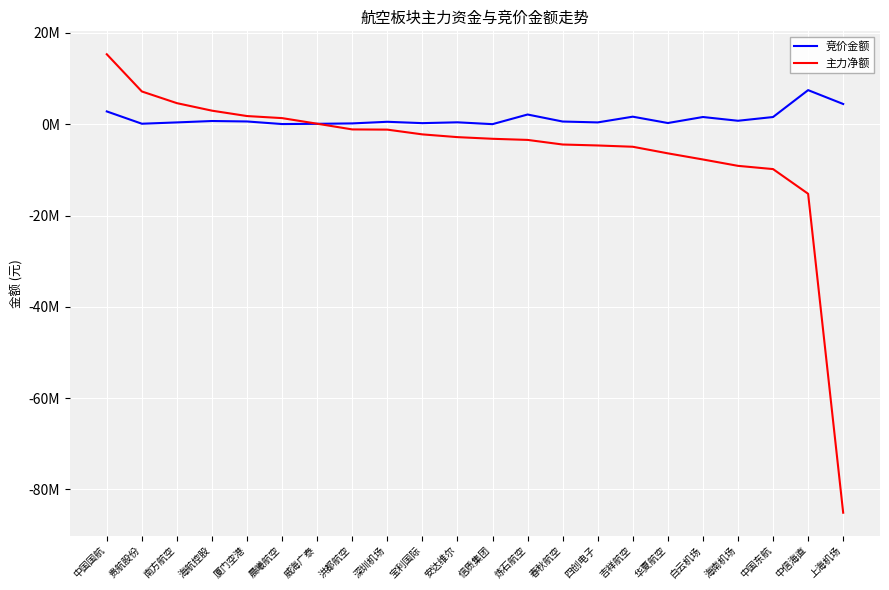

What are all the series names shown in the legend?

竞价金额, 主力净额